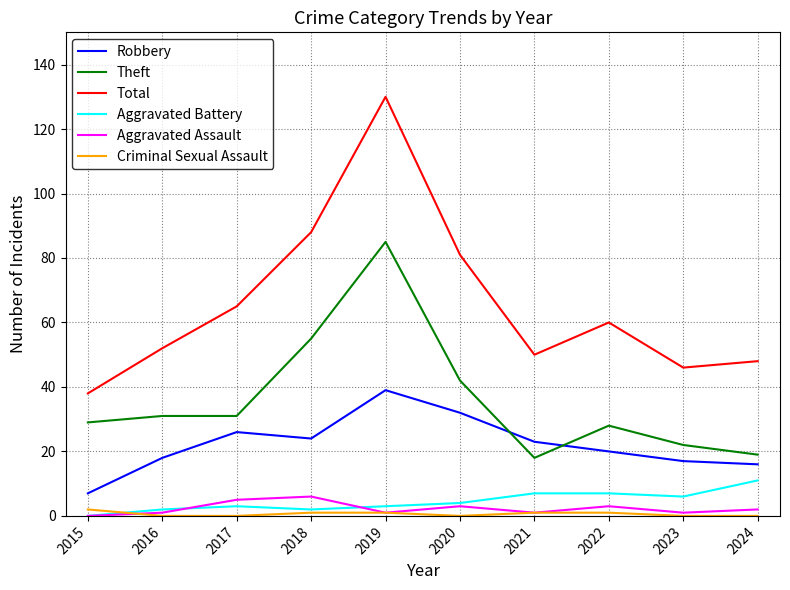

True or false: Theft and Aggravated Assault intersect in this chart.

False